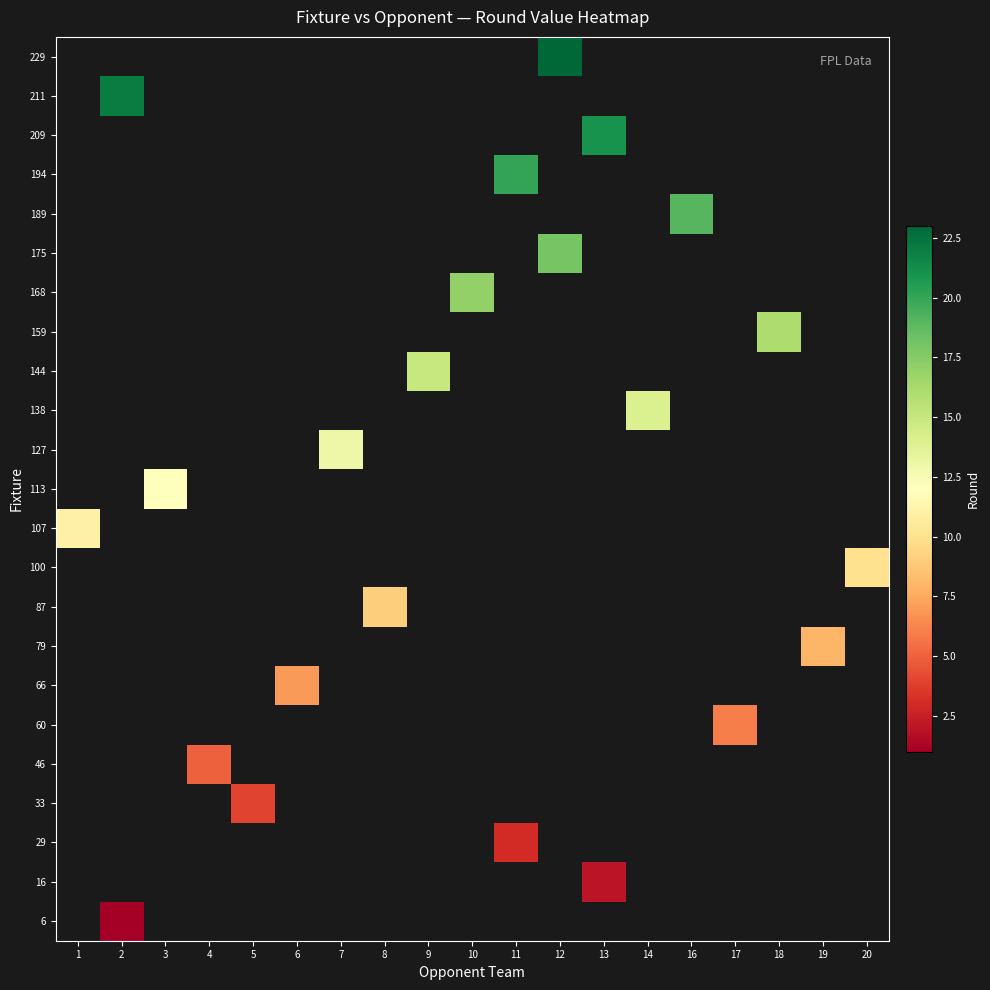

How many distinct data groups are displayed?

23